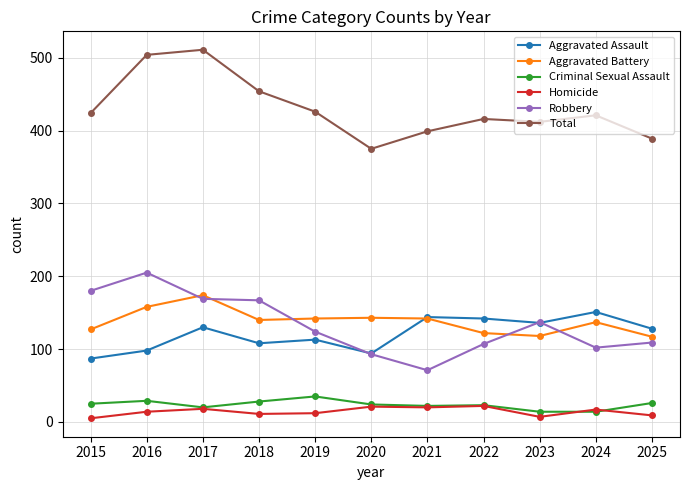

How many lines are shown in the chart?

6